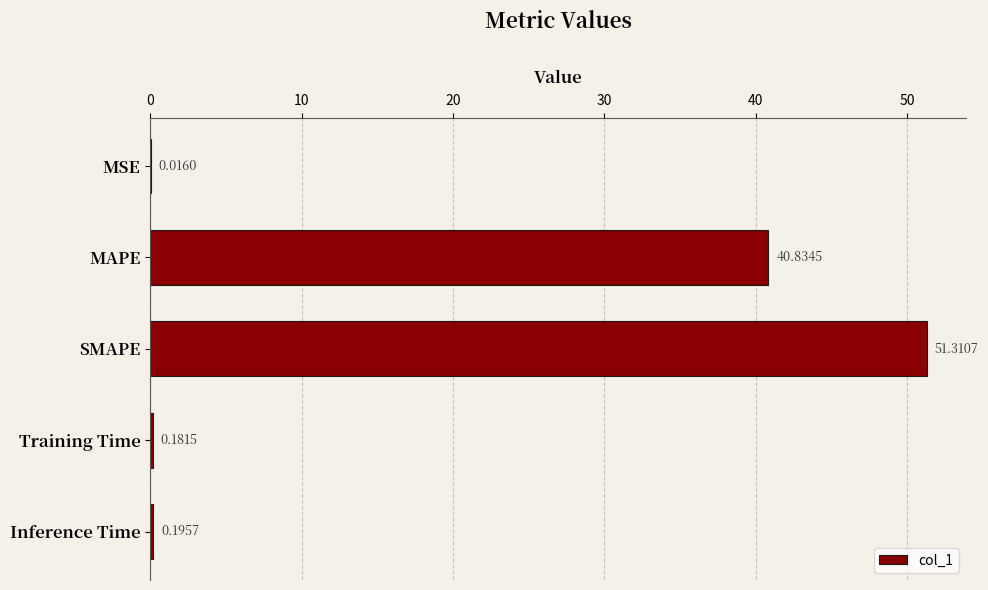

What is the sum of the values at MAPE and Training Time?

41.0